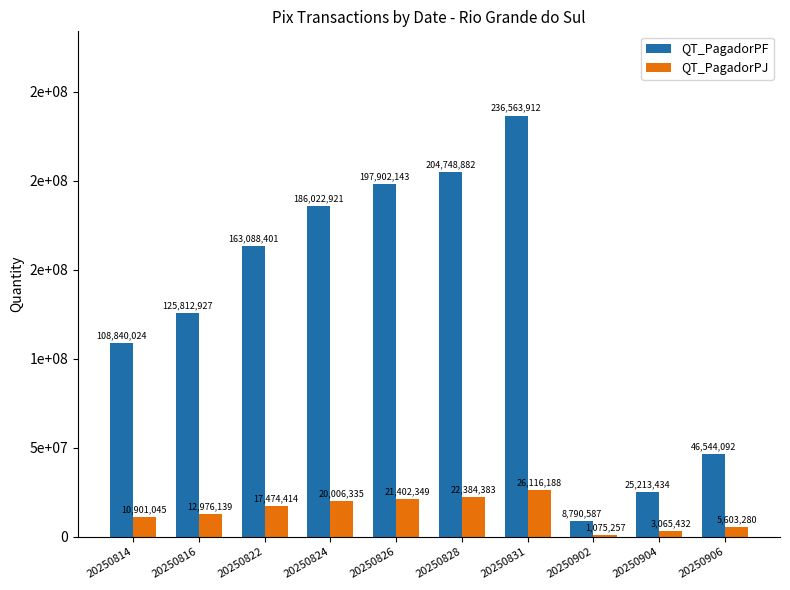

List the series in order of their overall mean, highest first.

QT_PagadorPF, QT_PagadorPJ